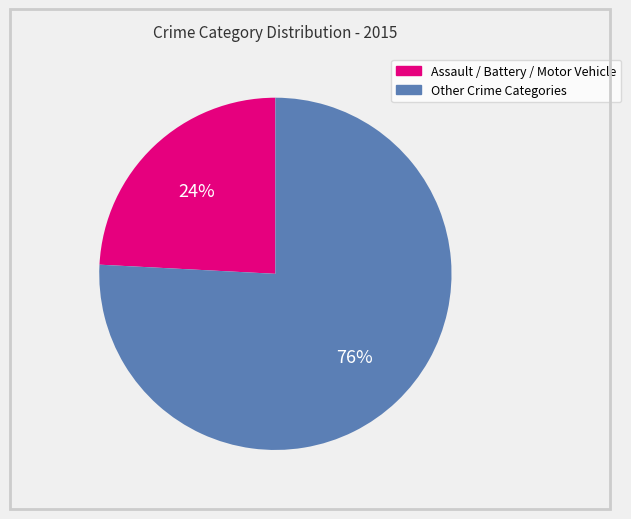

Is there a majority slice in this chart?

Yes